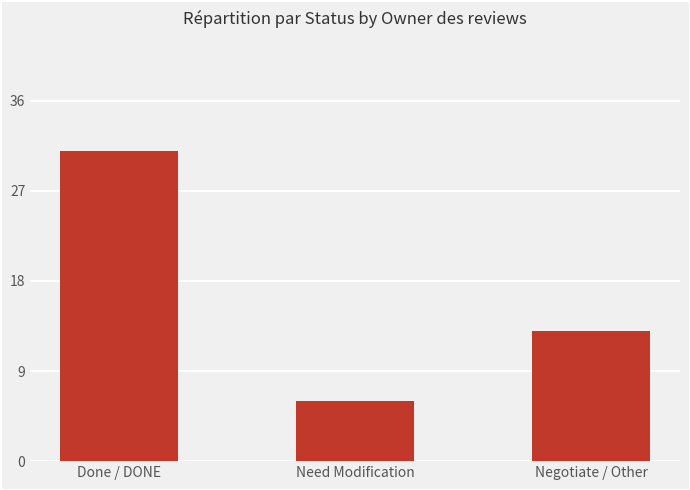

Are the bars horizontal?

No